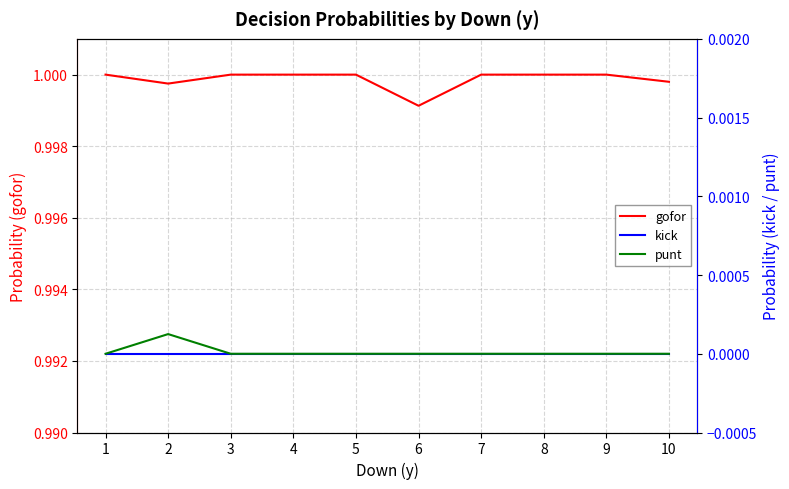

Reading right to left, what are all the values shown in this chart?

gofor: 1.0	1.0	1.0	1.0	1.0	1.0	1.0	1.0	1.0	1.0
kick: 0.0	0.0	0.0	0.0	0.0	0.0	0.0	0.0	0.0	0.0
punt: 0.0	0.0	0.0	0.0	0.0	0.0	0.0	0.0	0.0	0.0